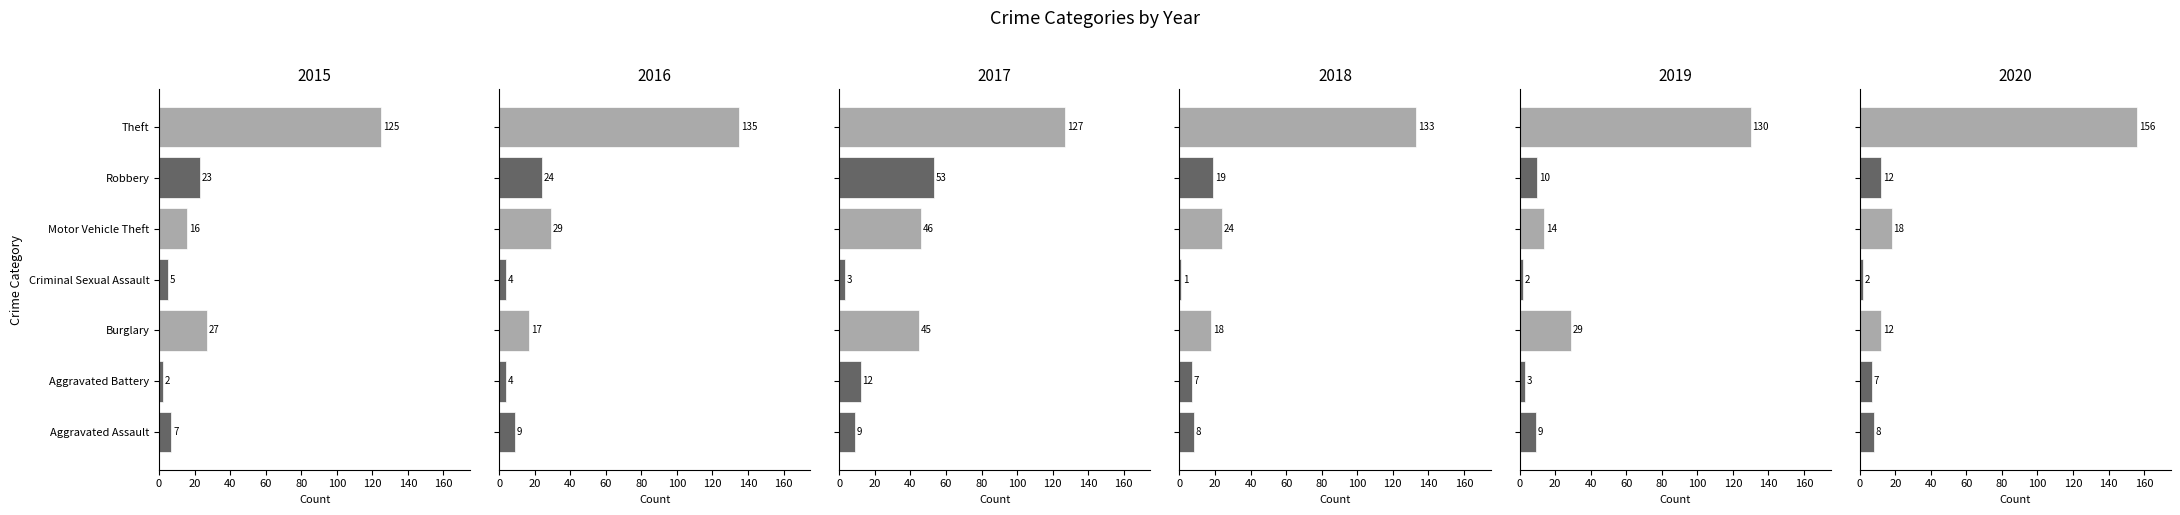

Is the value of 2016 at Burglary greater than the value of 2015 at Motor Vehicle Theft?

Yes